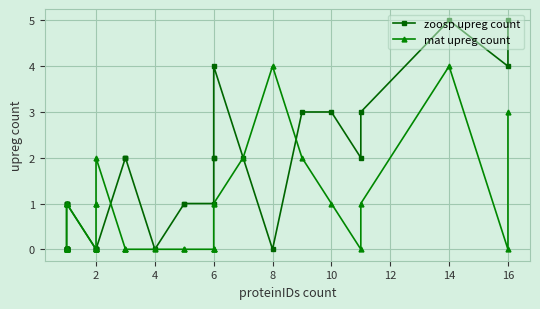

True or false: mat upreg count has more than 0 points higher than both neighbors.

True